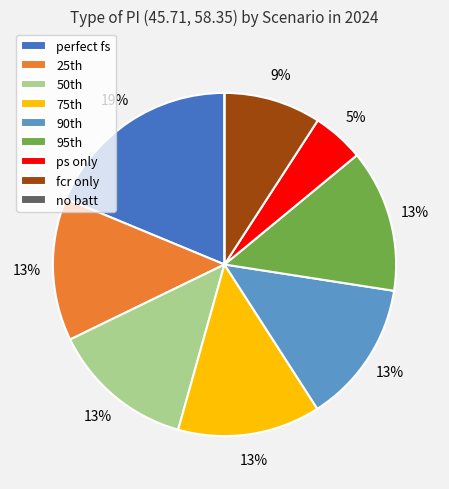

Between perfect fs and ps only, which is larger?

perfect fs